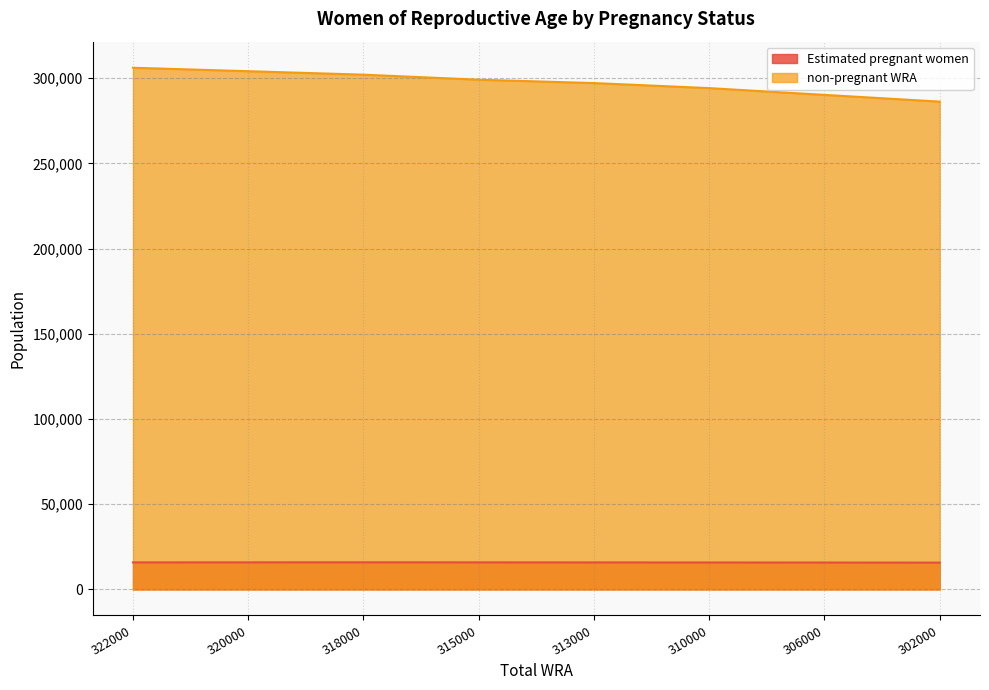

What is the greatest value displayed?

306166.2